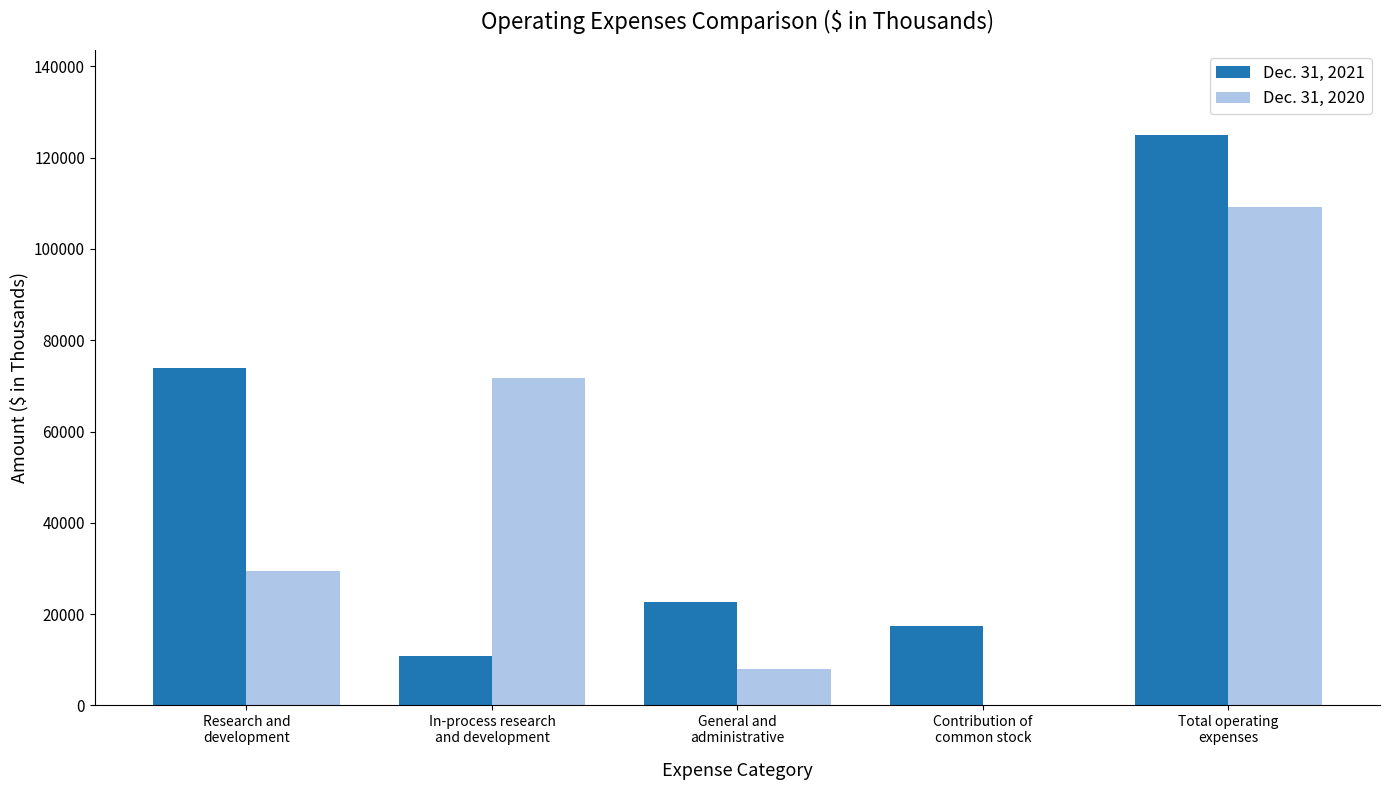

Which series has the largest range (max minus min)?

Dec. 31, 2021